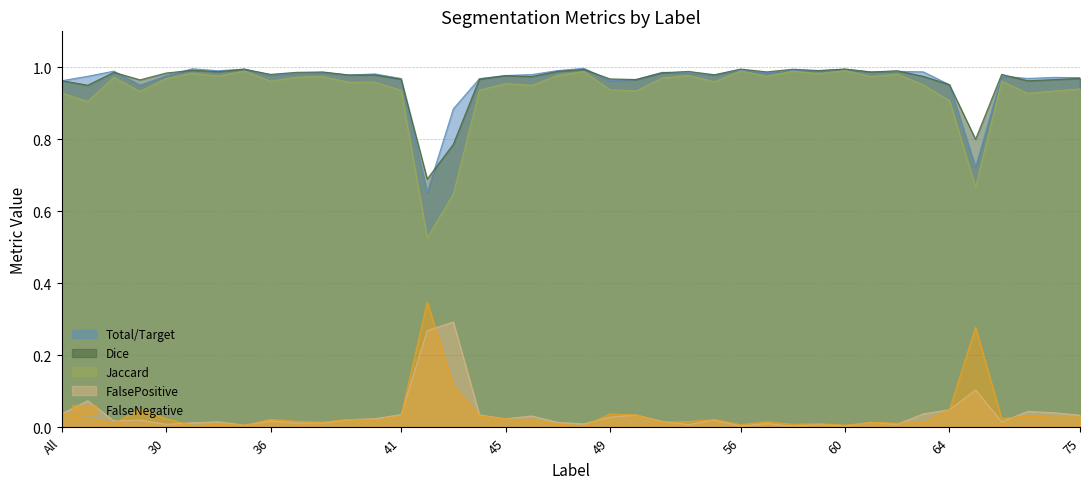

The FalseNegative series shows 1.3 at 43. True or false?

False